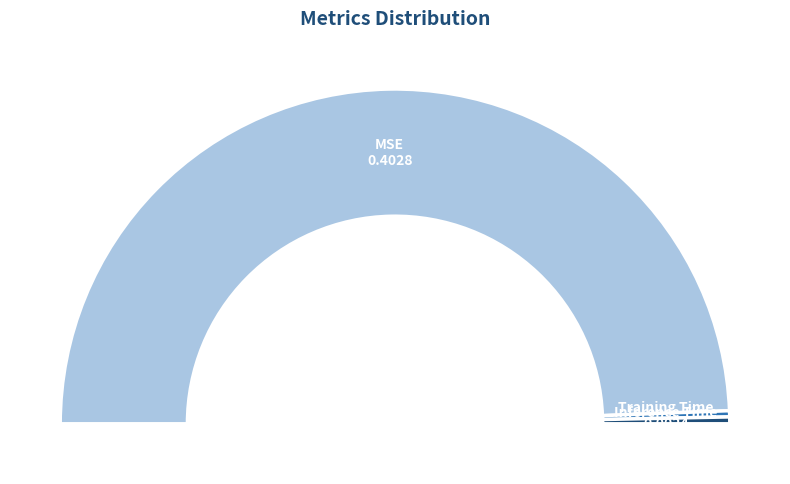

Count the number of slices in the pie.

3